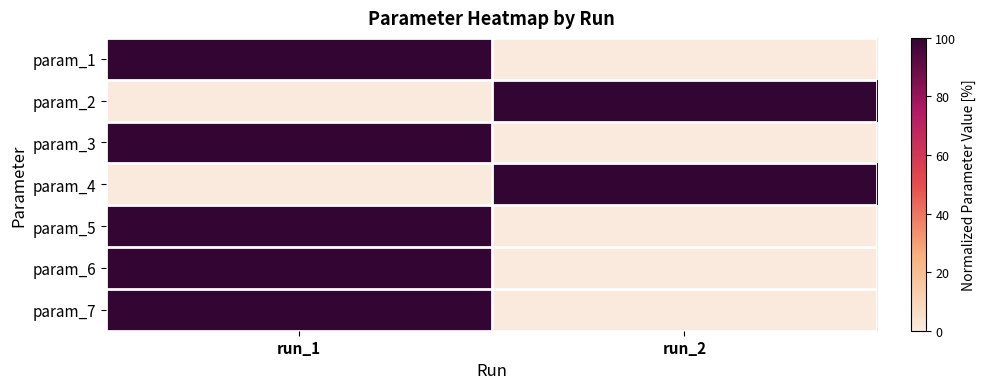

Reading left to right, transcribe all the data shown in this chart.

param_1: run_1=100	run_2=0
param_2: run_1=0	run_2=100
param_3: run_1=100	run_2=0
param_4: run_1=0	run_2=100
param_5: run_1=100	run_2=0
param_6: run_1=100	run_2=0
param_7: run_1=100	run_2=0